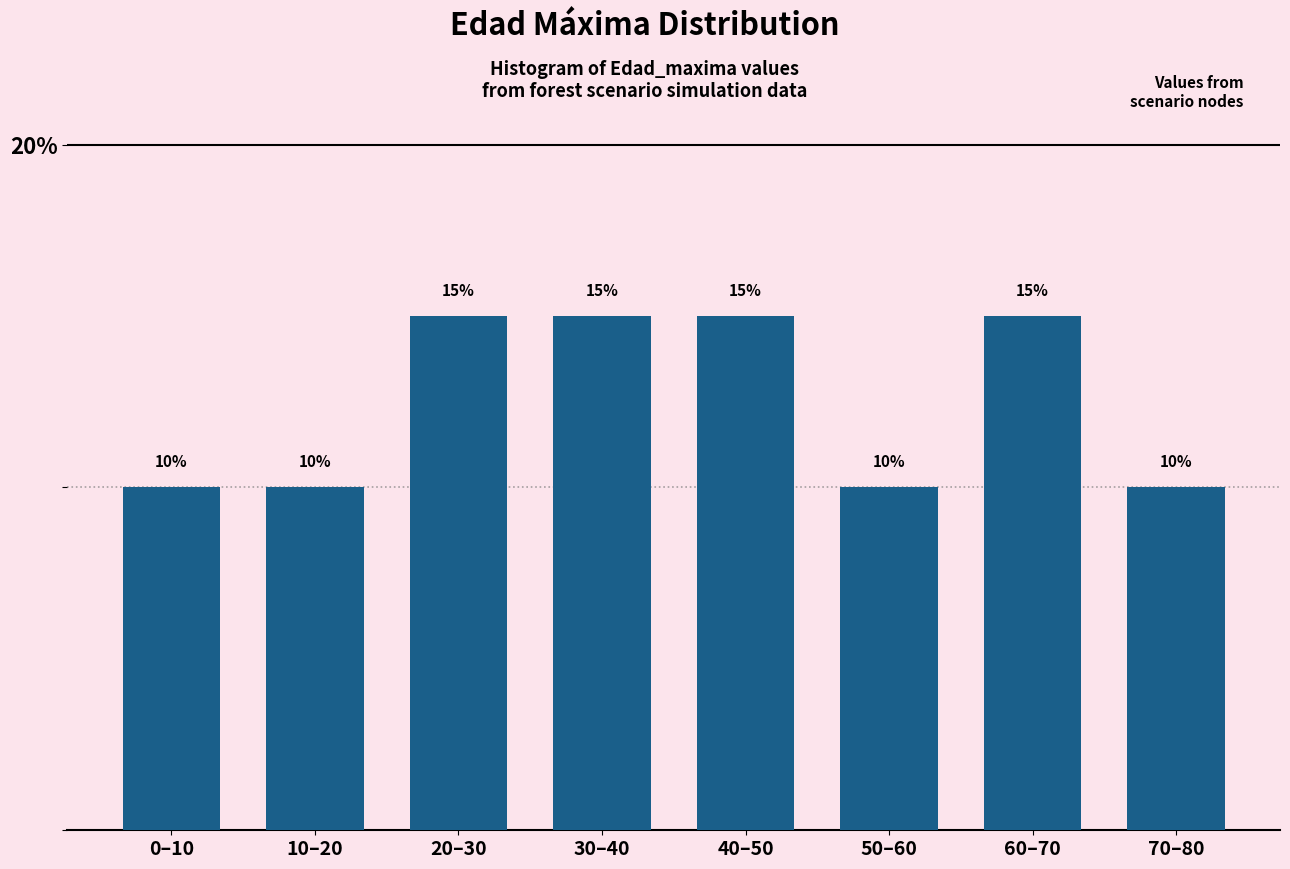

Reading left to right, list all the values displayed in this chart.

0–10=10	10–20=10	20–30=15	30–40=15	40–50=15	50–60=10	60–70=15	70–80=10